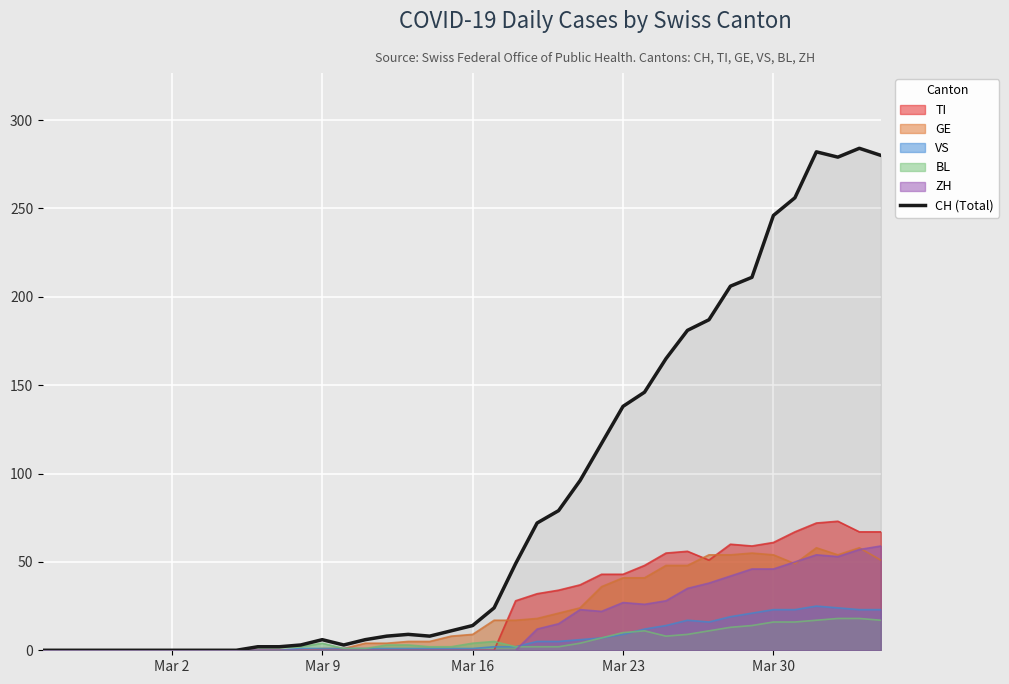

Which series has the largest range (max minus min)?

CH (Total)